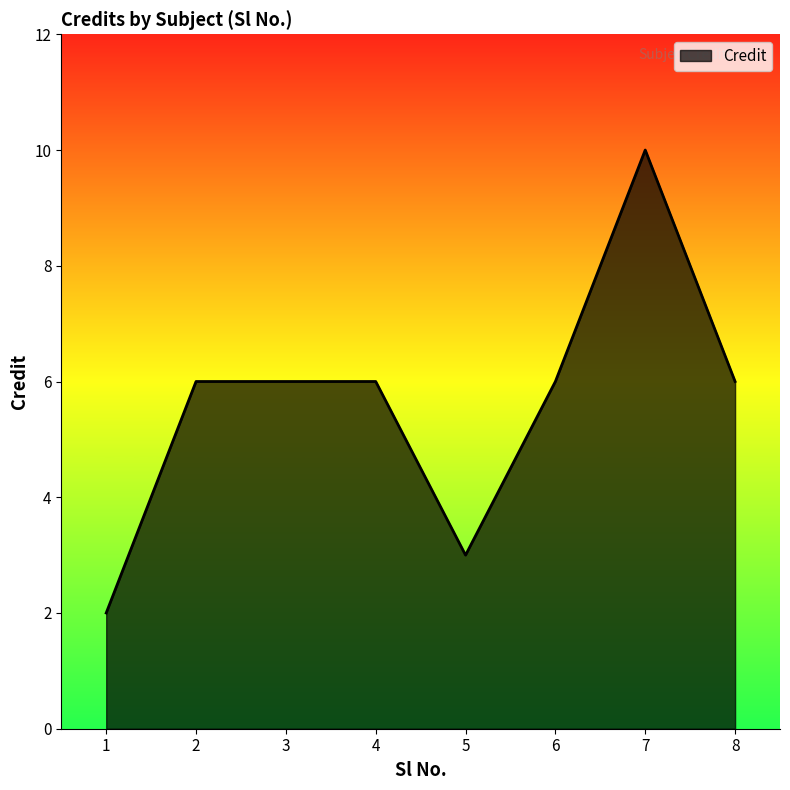

What is the difference between the maximum and minimum values?

8